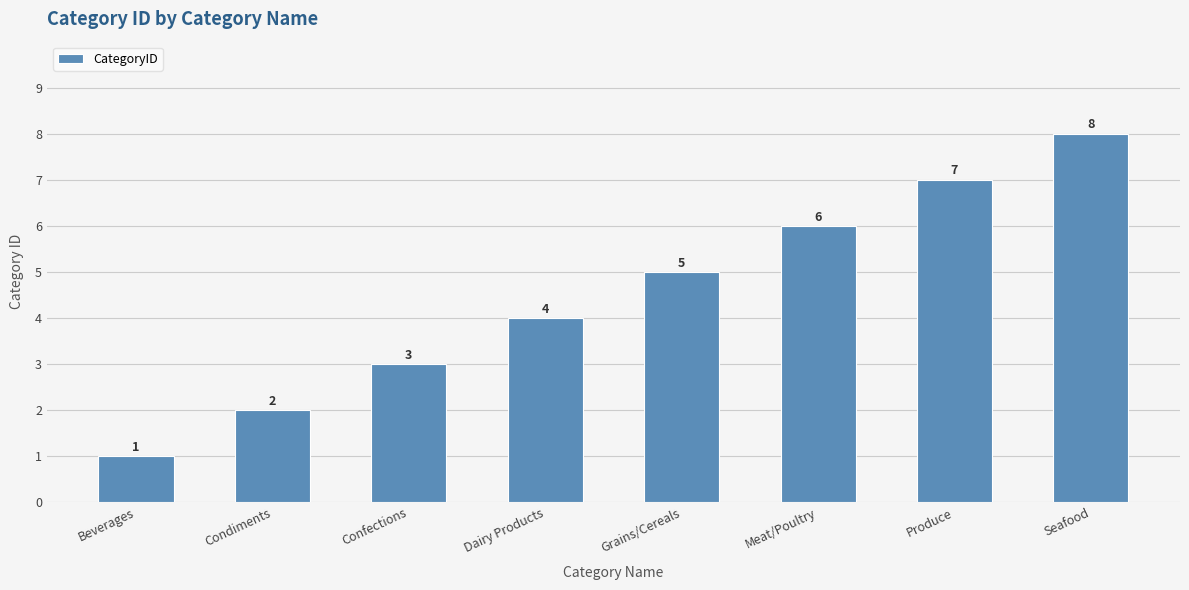

Reading right to left, extract all data points from this chart.

Seafood=8	Produce=7	Meat/Poultry=6	Grains/Cereals=5	Dairy Products=4	Confections=3	Condiments=2	Beverages=1